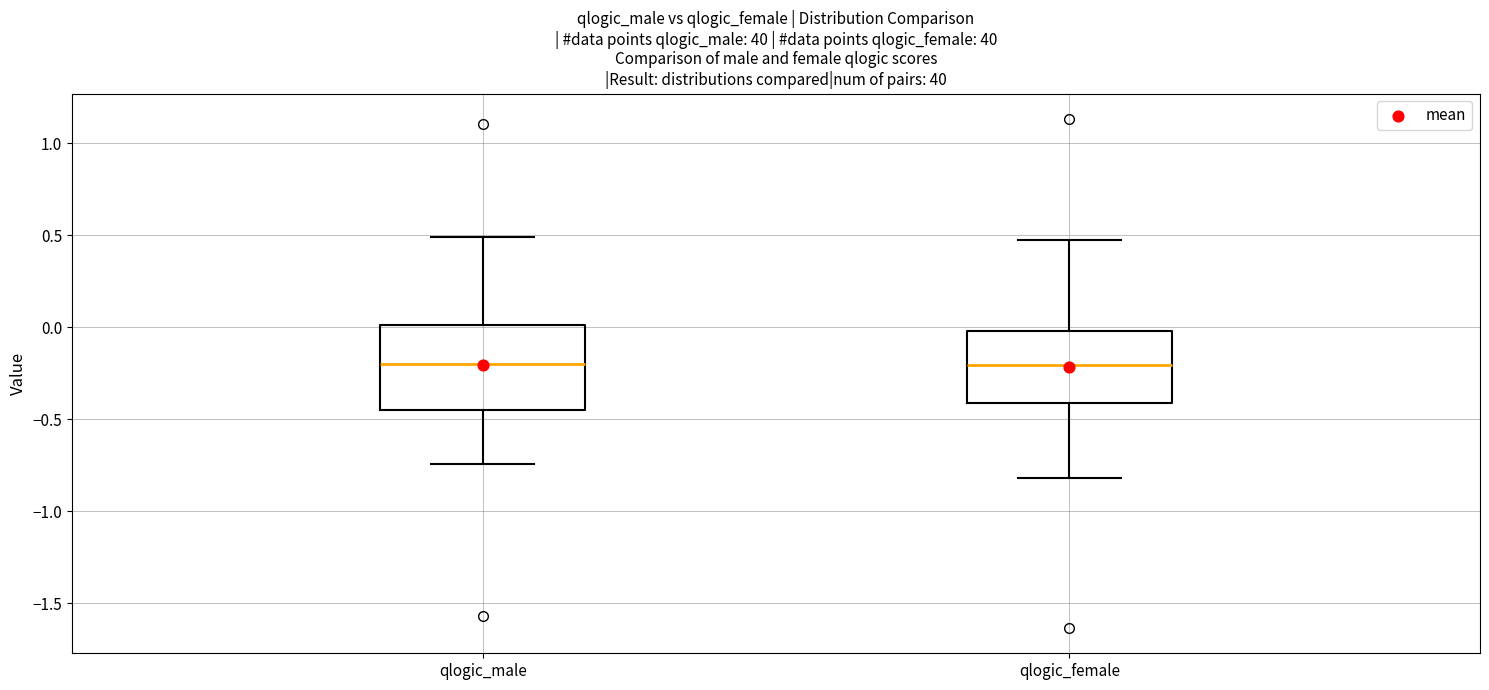

Which box is the tallest, from its lower edge to its upper edge?

qlogic_male